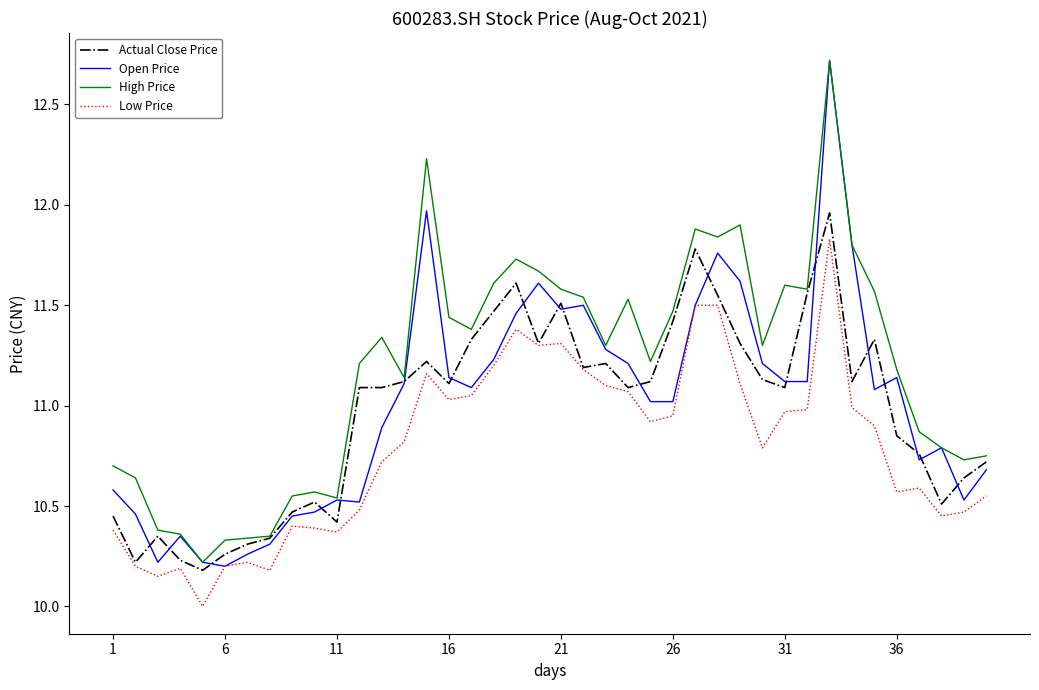

Which series has the widest spread of values?

Open Price